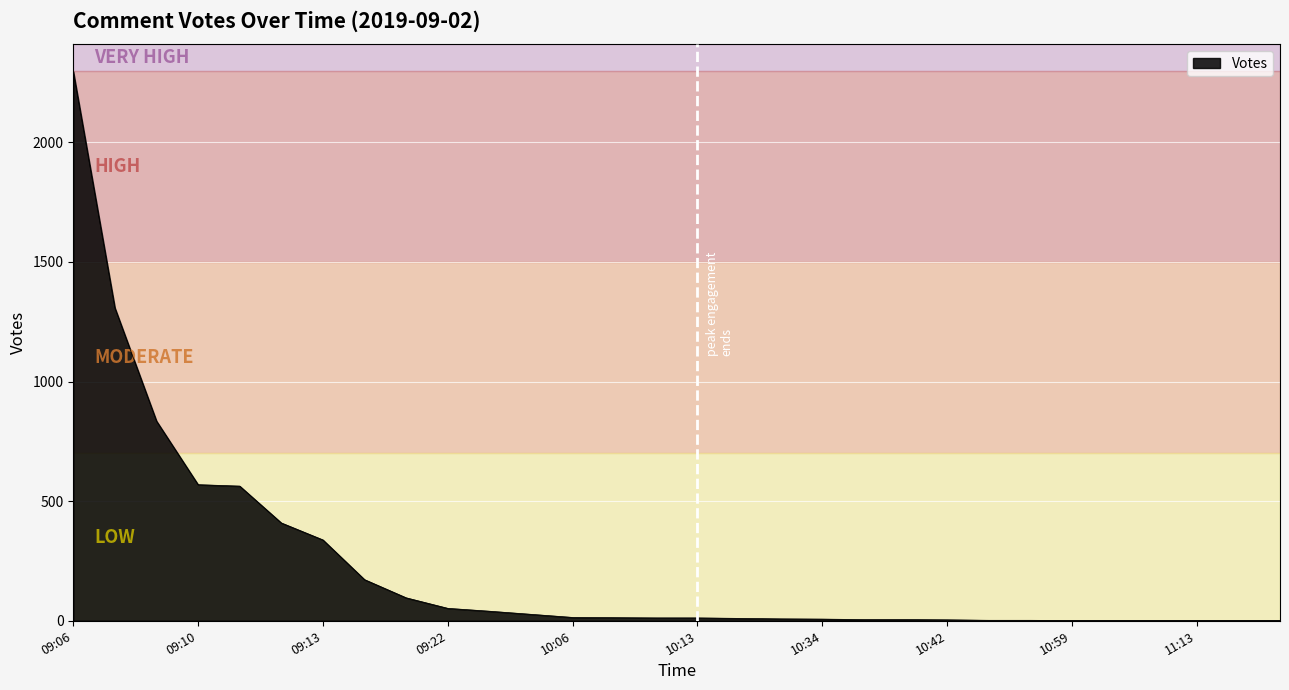

What is the greatest value displayed?

2296